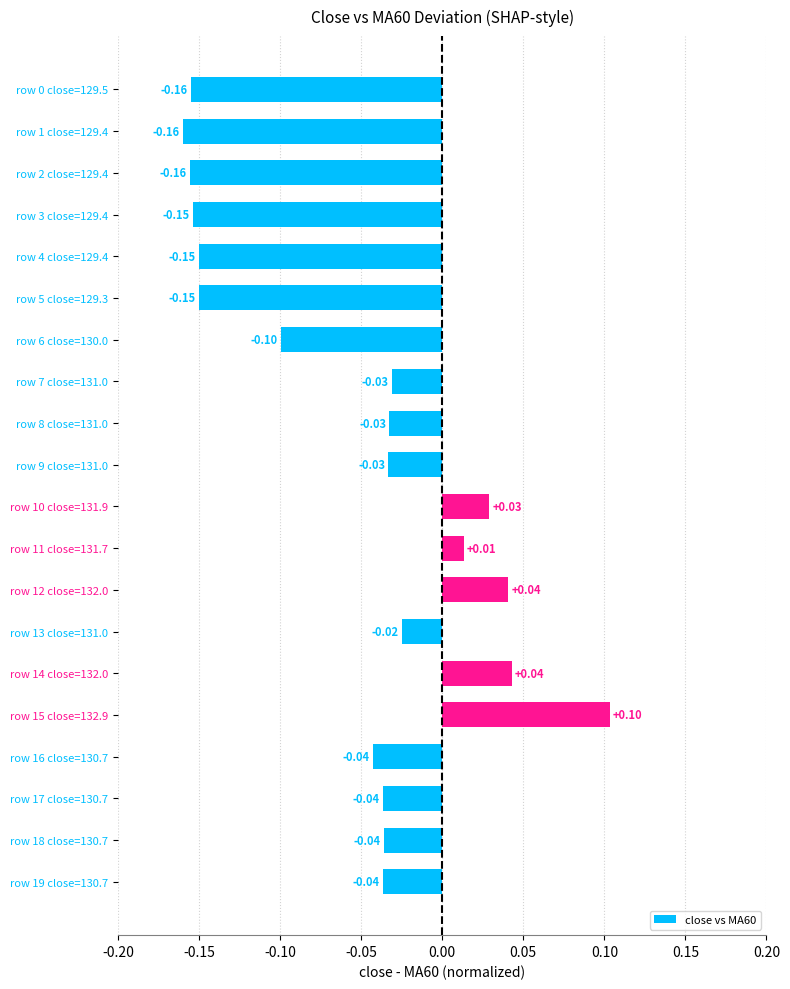

What is the change in value from row 2 close=129.4 to row 6 close=130.0?

+0.1